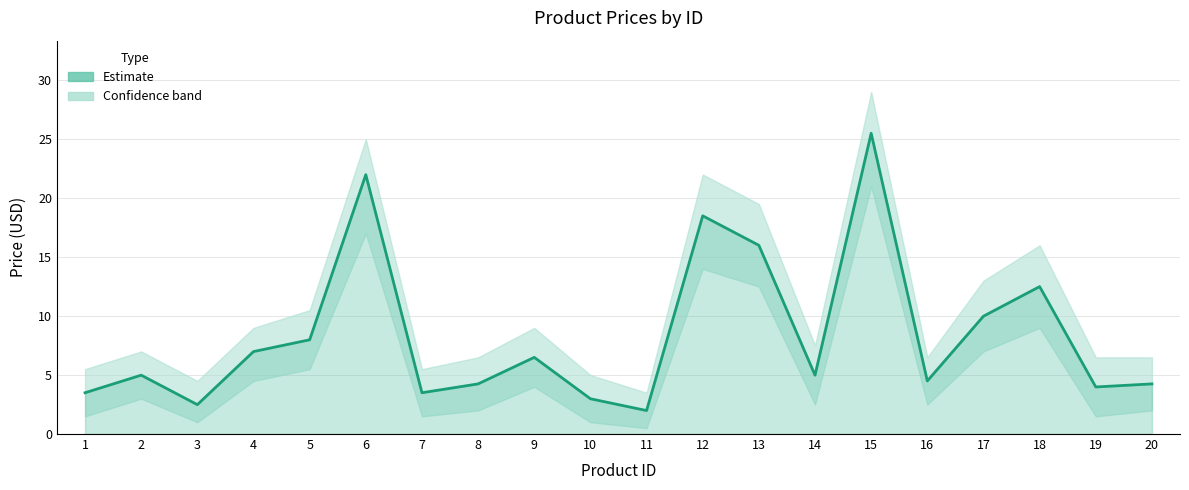

Reading left to right, extract all data points from this chart.

1=3.5	2=5.0	3=2.5	4=7.0	5=8.0	6=22.0	7=3.5	8=4.2	9=6.5	10=3.0	11=2.0	12=18.5	13=16.0	14=5.0	15=25.5	16=4.5	17=10.0	18=12.5	19=4.0	20=4.2